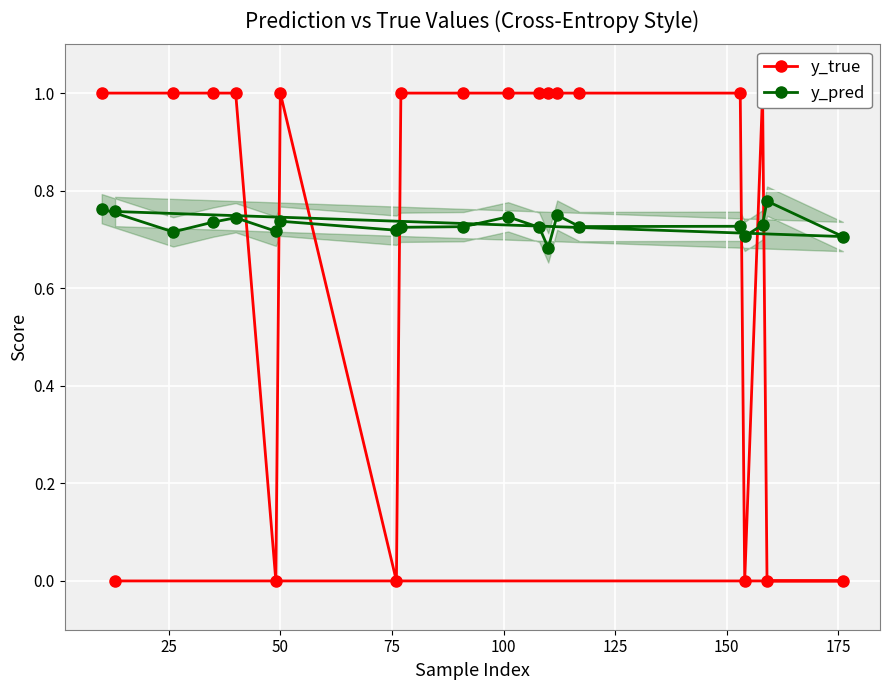

What are all the series names shown in the legend?

y_true, y_pred